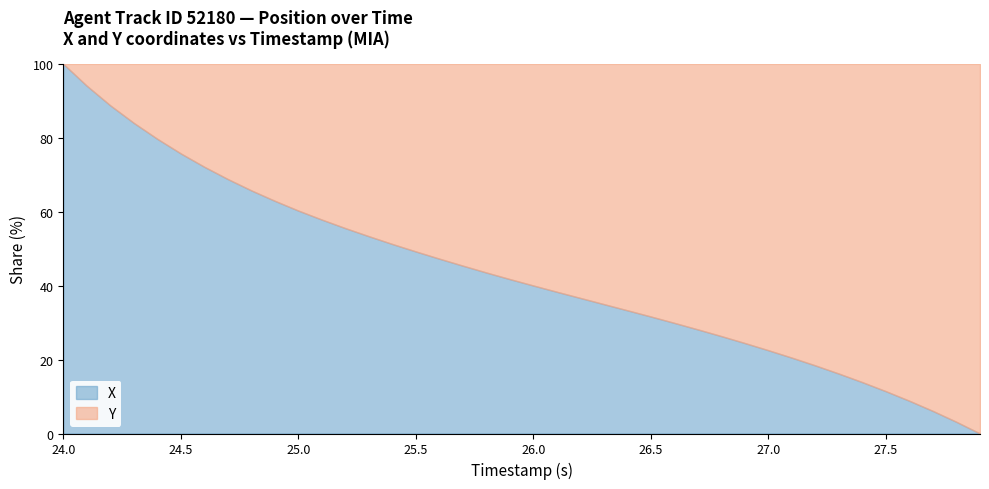

Between 31 and 3, which is larger?

3